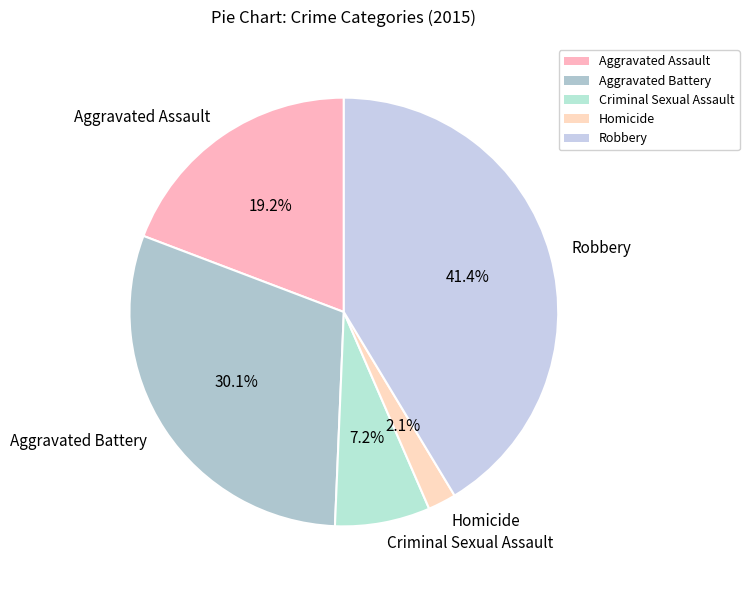

How many segments does this pie chart have?

5